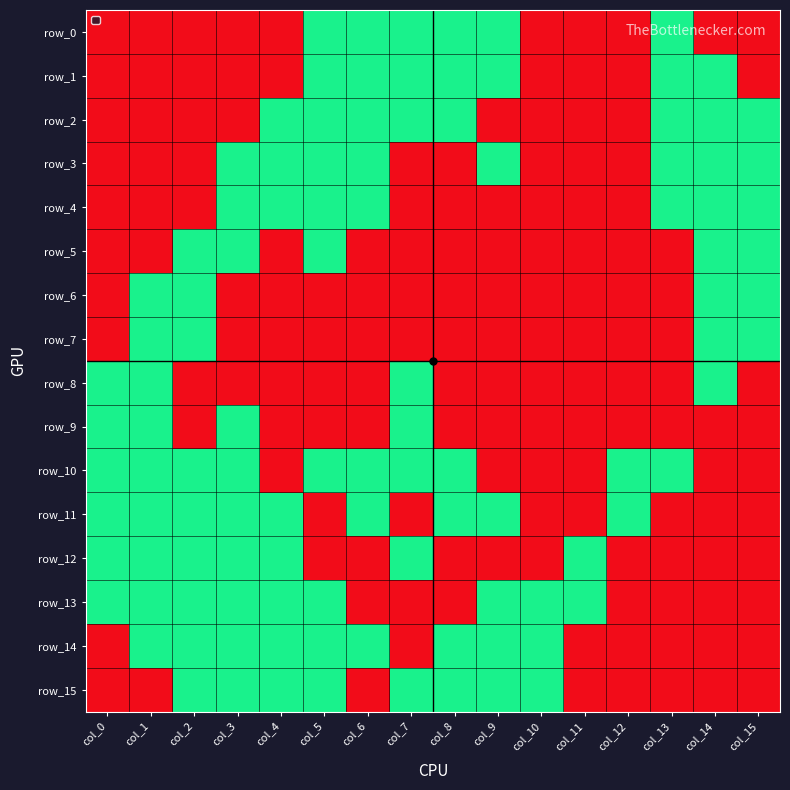

Reading left to right, what are all the values shown in this chart?

row_0: 0	0	0	0	0	1	1	1	1	1	0	0	0	1	0	0
row_1: 0	0	0	0	0	1	1	1	1	1	0	0	0	1	1	0
row_2: 0	0	0	0	1	1	1	1	1	0	0	0	0	1	1	1
row_3: 0	0	0	1	1	1	1	0	0	1	0	0	0	1	1	1
row_4: 0	0	0	1	1	1	1	0	0	0	0	0	0	1	1	1
row_5: 0	0	1	1	0	1	0	0	0	0	0	0	0	0	1	1
row_6: 0	1	1	0	0	0	0	0	0	0	0	0	0	0	1	1
row_7: 0	1	1	0	0	0	0	0	0	0	0	0	0	0	1	1
row_8: 1	1	0	0	0	0	0	1	0	0	0	0	0	0	1	0
row_9: 1	1	0	1	0	0	0	1	0	0	0	0	0	0	0	0
row_10: 1	1	1	1	0	1	1	1	1	0	0	0	1	1	0	0
row_11: 1	1	1	1	1	0	1	0	1	1	0	0	1	0	0	0
row_12: 1	1	1	1	1	0	0	1	0	0	0	1	0	0	0	0
row_13: 1	1	1	1	1	1	0	0	0	1	1	1	0	0	0	0
row_14: 0	1	1	1	1	1	1	0	1	1	1	0	0	0	0	0
row_15: 0	0	1	1	1	1	0	1	1	1	1	0	0	0	0	0